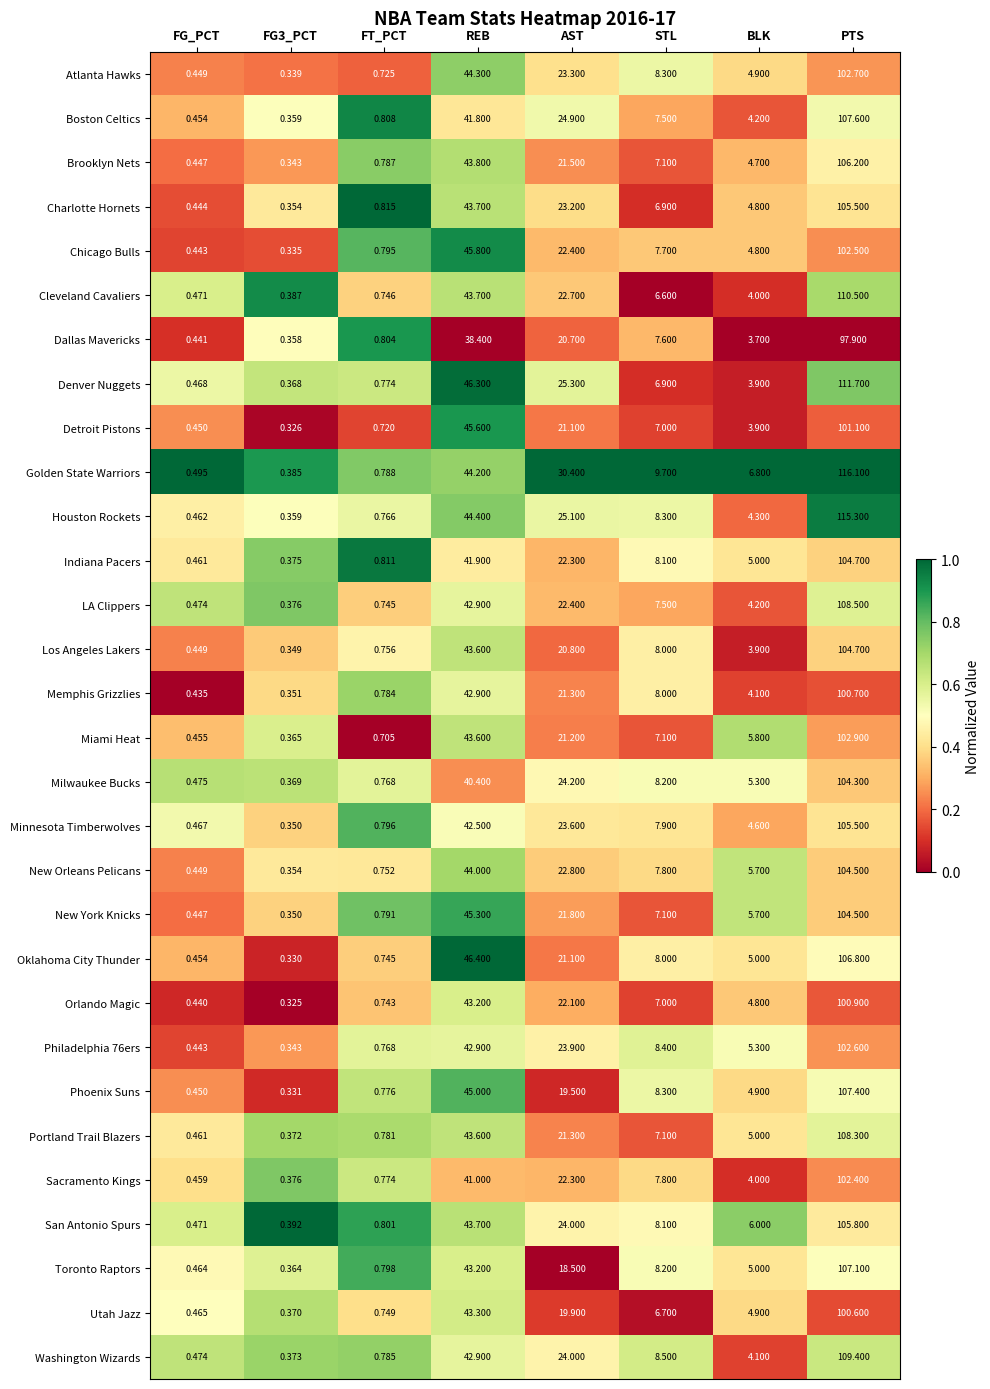

Which series has the largest range (max minus min)?

Golden State Warriors